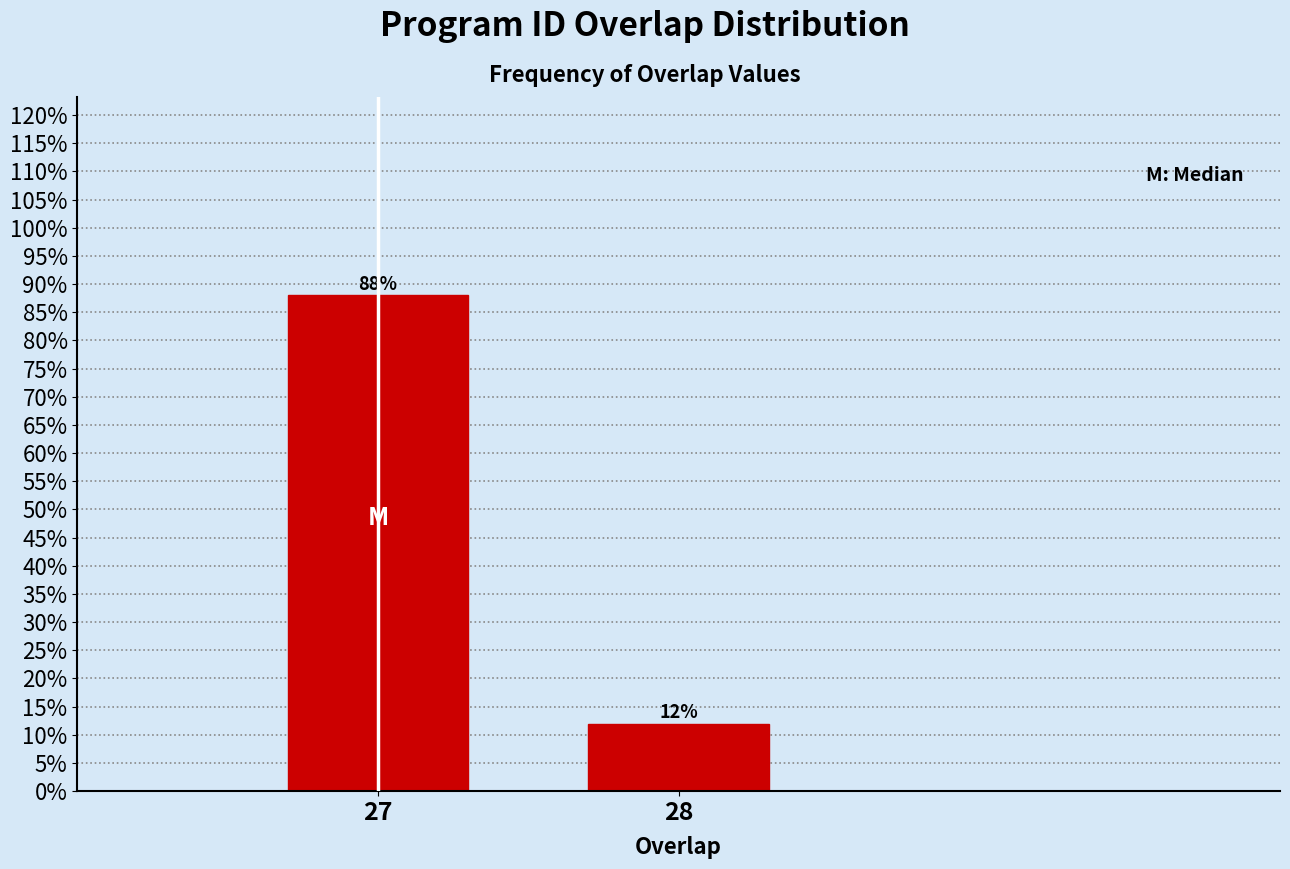

Reading left to right, transcribe all the data shown in this chart.

27=88	28=12